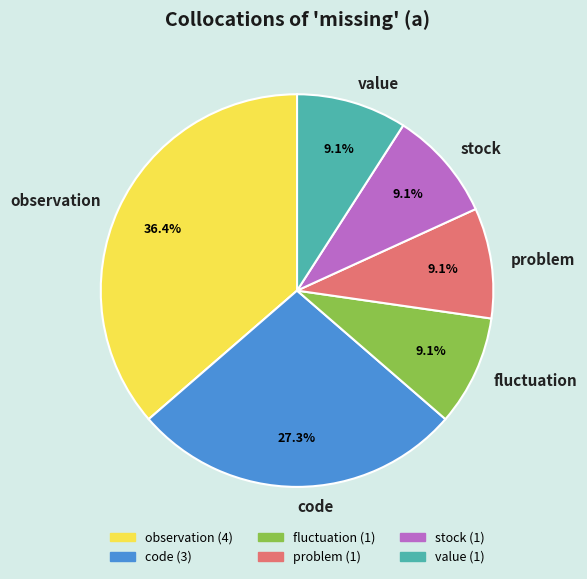

To the nearest percent, what is the difference between the largest and smallest slice percentages?

27%